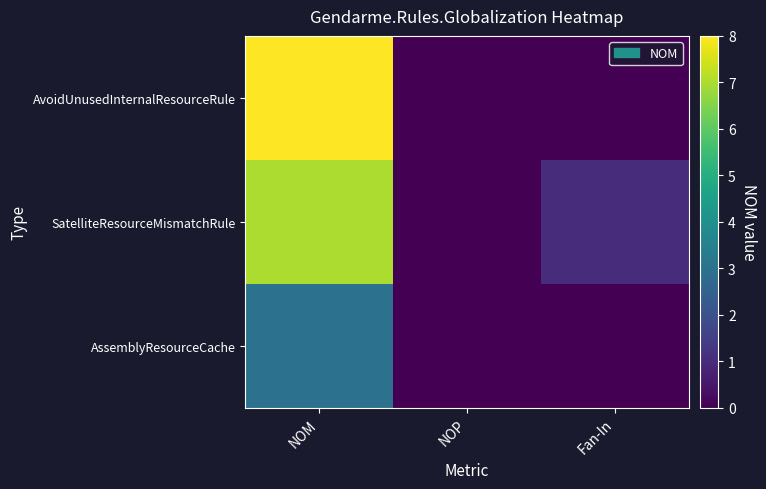

At which category is the sum across all series the highest?

NOM